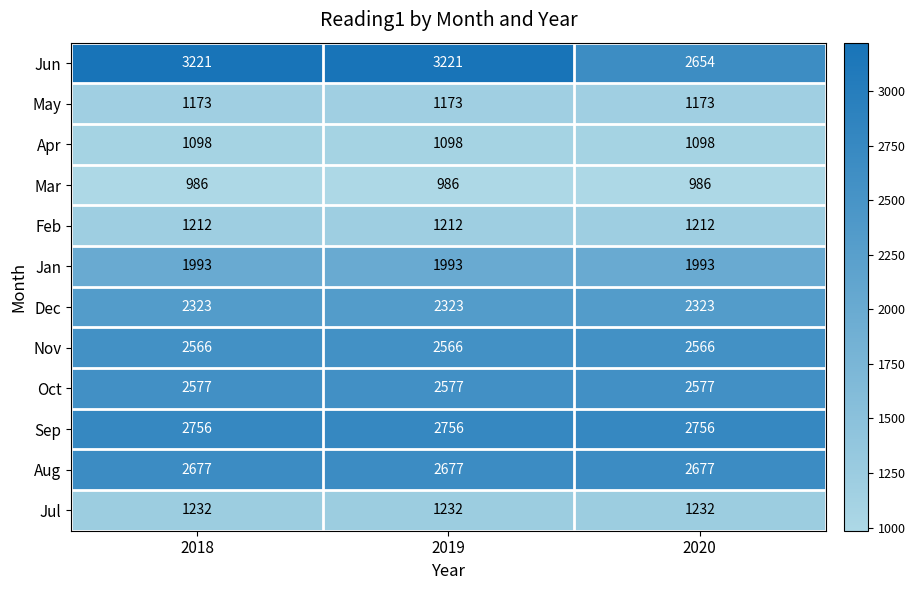

Rank the series at 2020 from lowest to highest value.

Mar, Apr, May, Feb, Jul, Jan, Dec, Nov, Oct, Jun, Aug, Sep